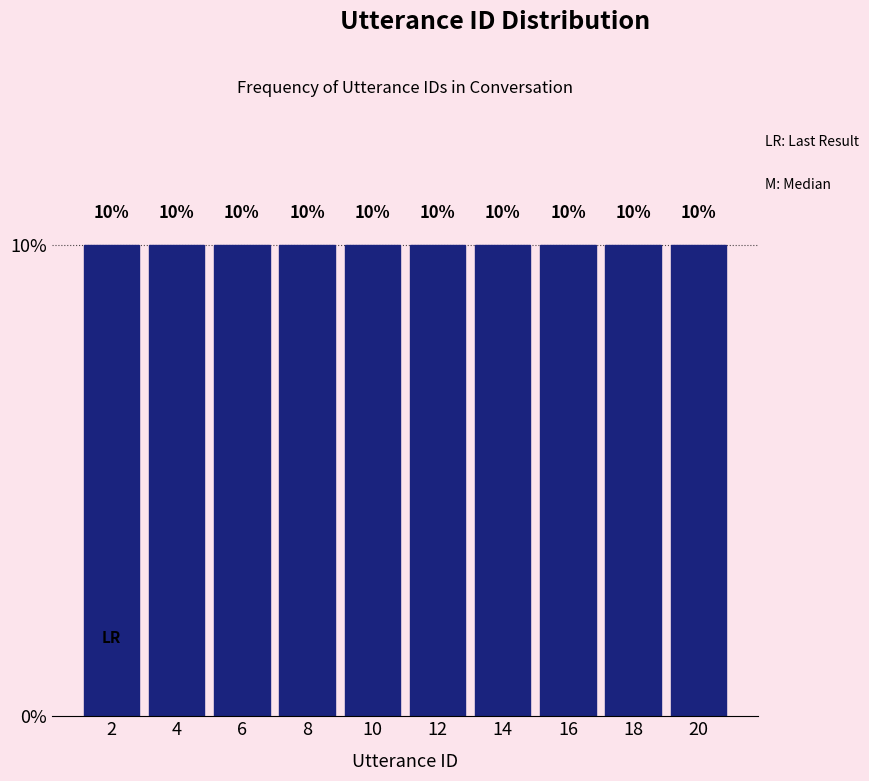

How tall is the bar that spans 3 to 5 on the x-axis?

10